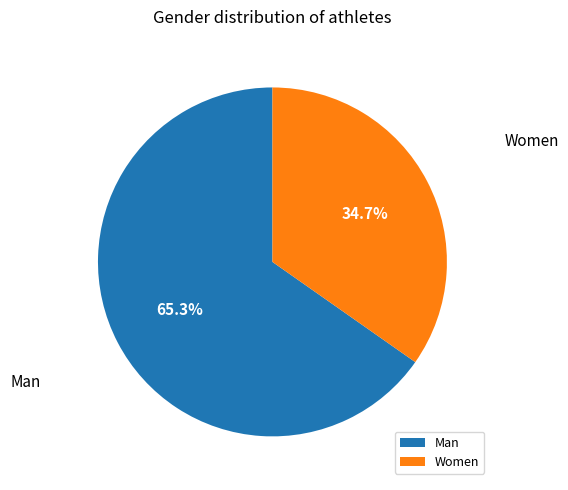

The Man slice represents 65% of the pie. True or false?

True